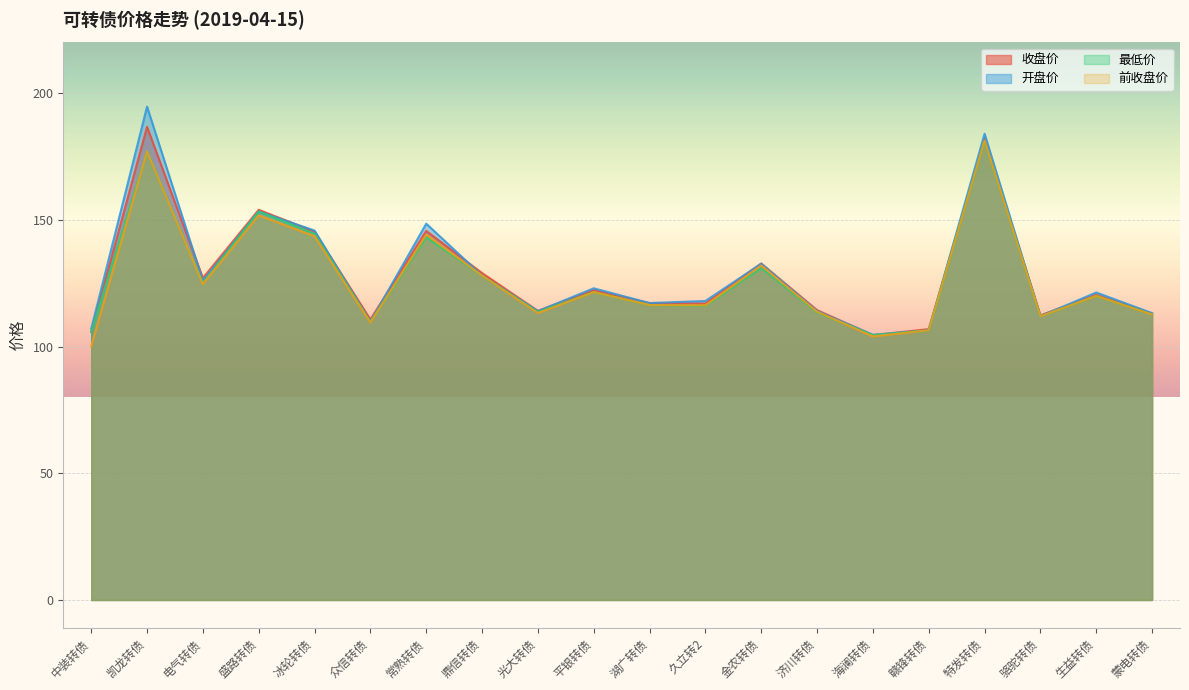

What are all the series names shown in the legend?

收盘价, 开盘价, 最低价, 前收盘价